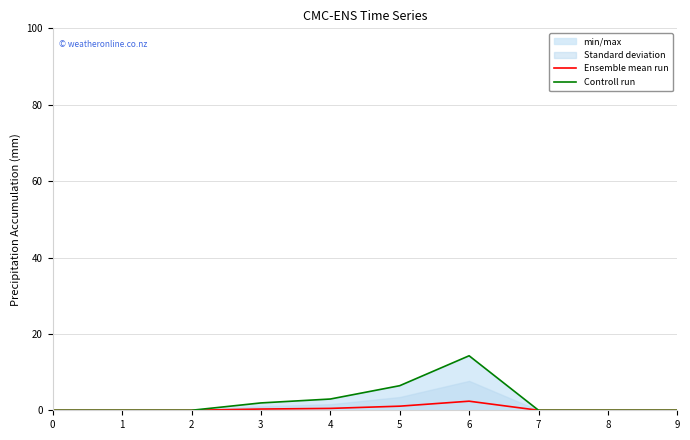

True or false: Ensemble mean run has a value of 0.6 at 5.

False